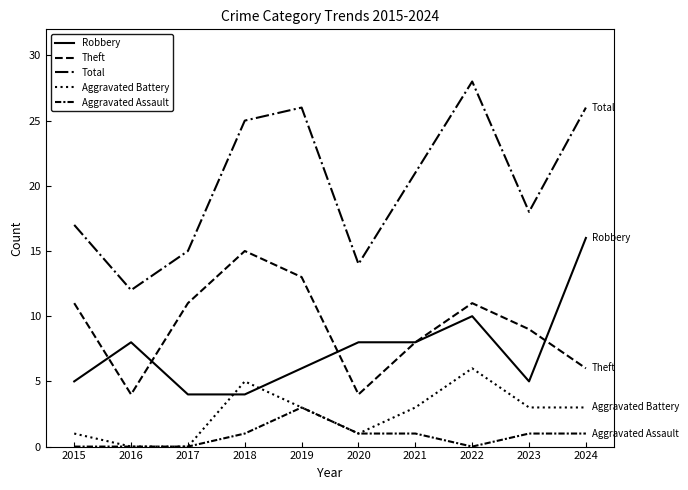

How many lines are shown in the chart?

5